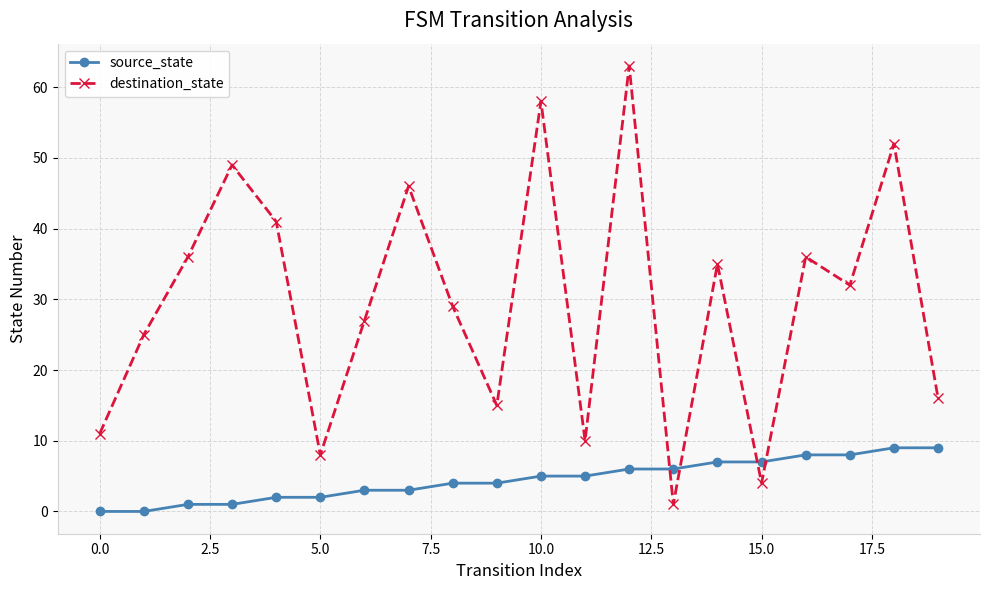

How many intersections are there between source_state and destination_state?

4